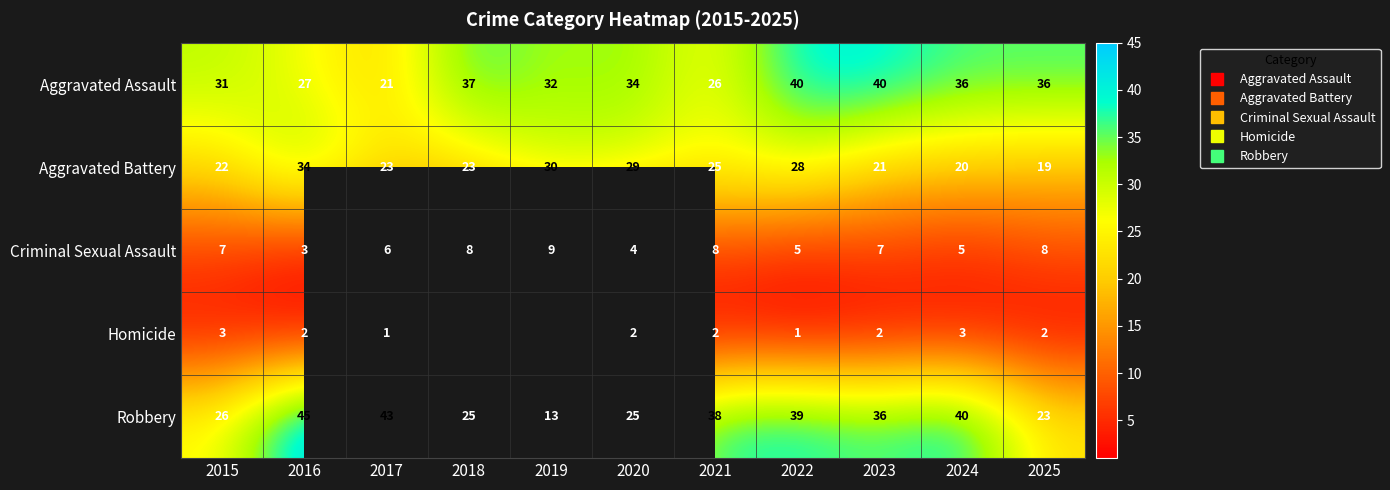

How many data points in Aggravated Battery are less than 23?

4